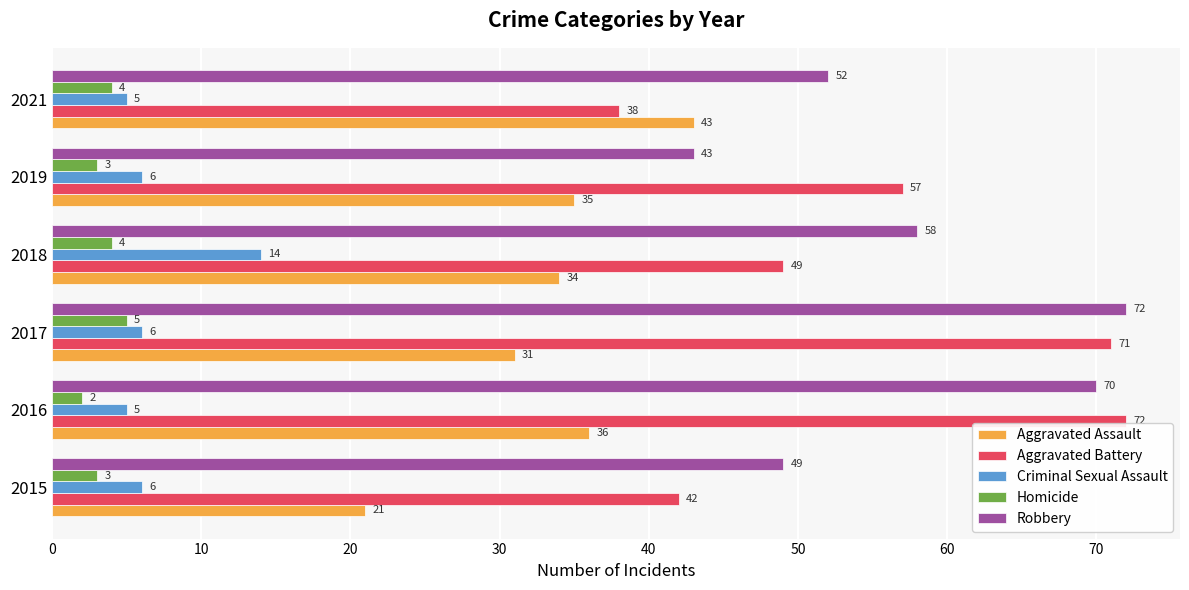

At 2018, list the series in order from largest to smallest.

Robbery, Aggravated Battery, Aggravated Assault, Criminal Sexual Assault, Homicide